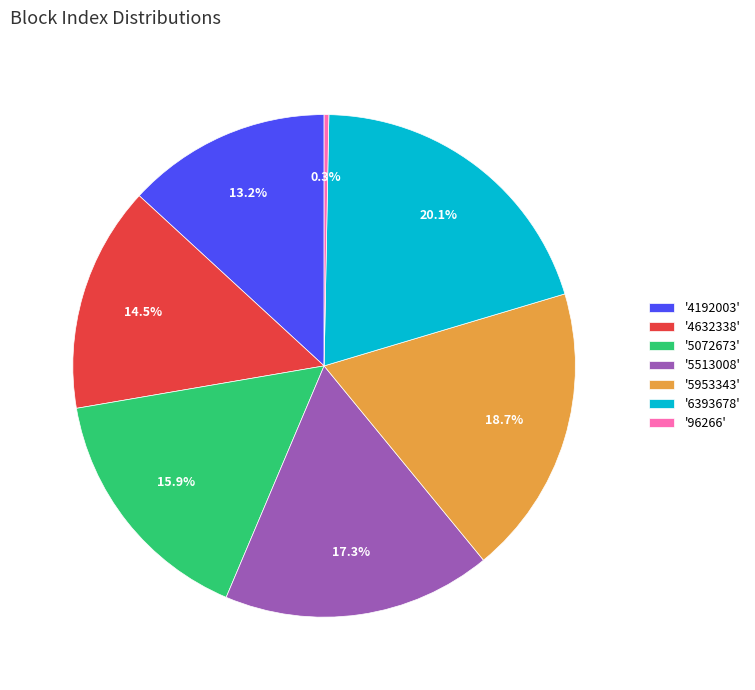

What is the largest slice in the pie chart?

'6393678'